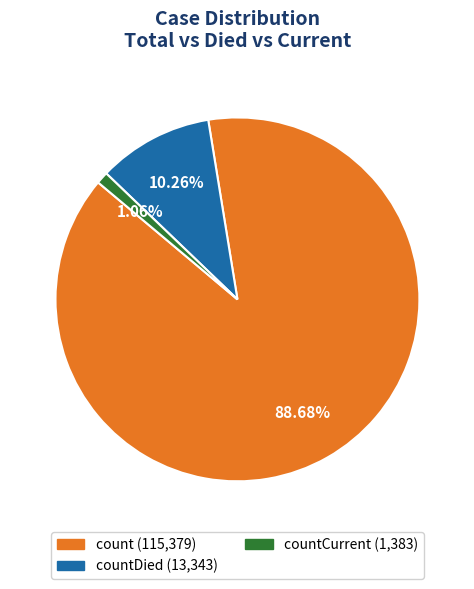

Is there any slice that represents more than half of the pie?

Yes